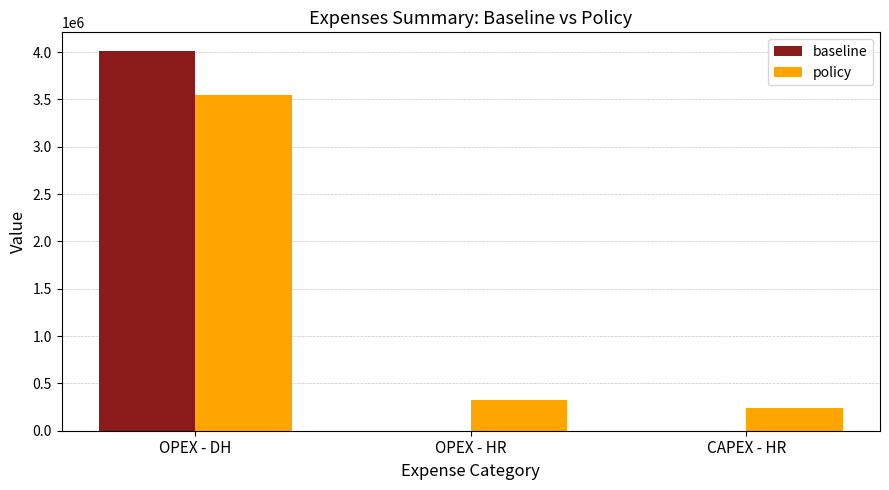

How many values in the baseline series exceed 0?

1